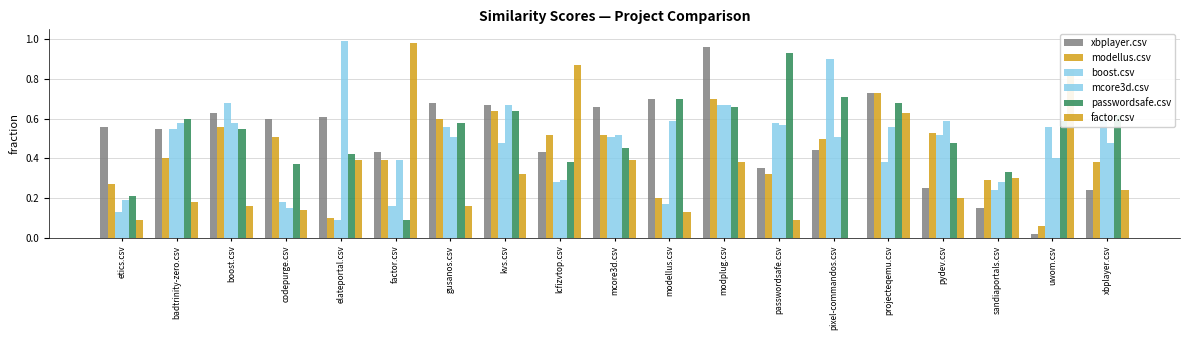

What is the spread (max minus min) of values at elateportal.csv?

0.9